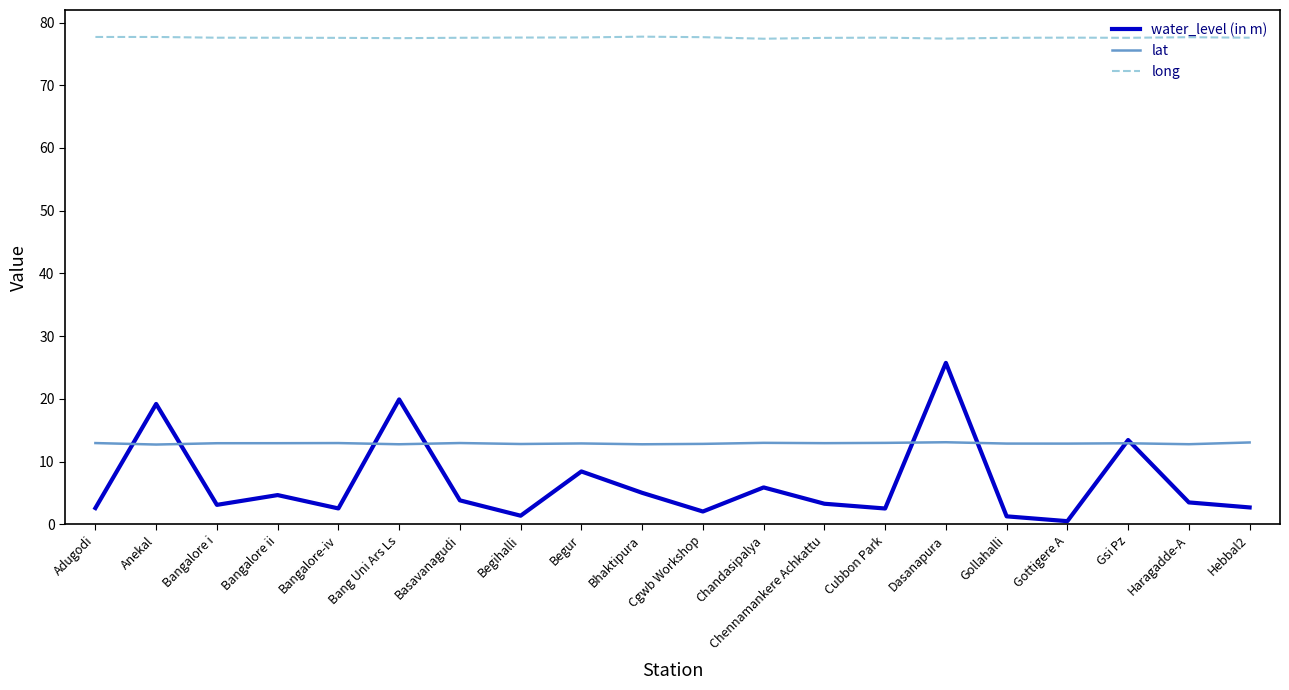

True or false: long and lat cross at least once.

False